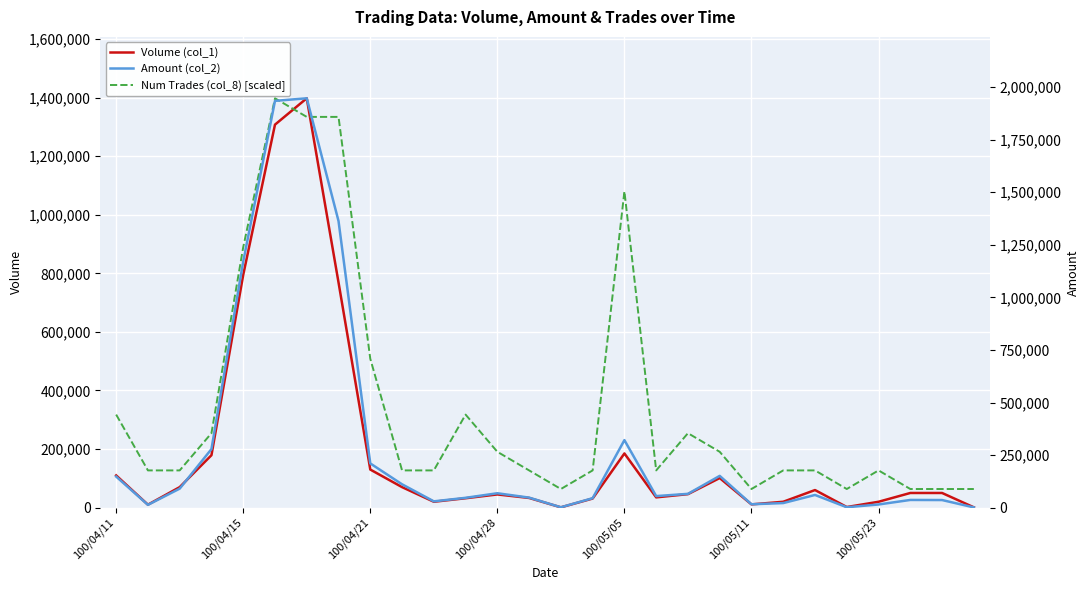

Where is Volume (col_1) nearest to the value 699500?

7